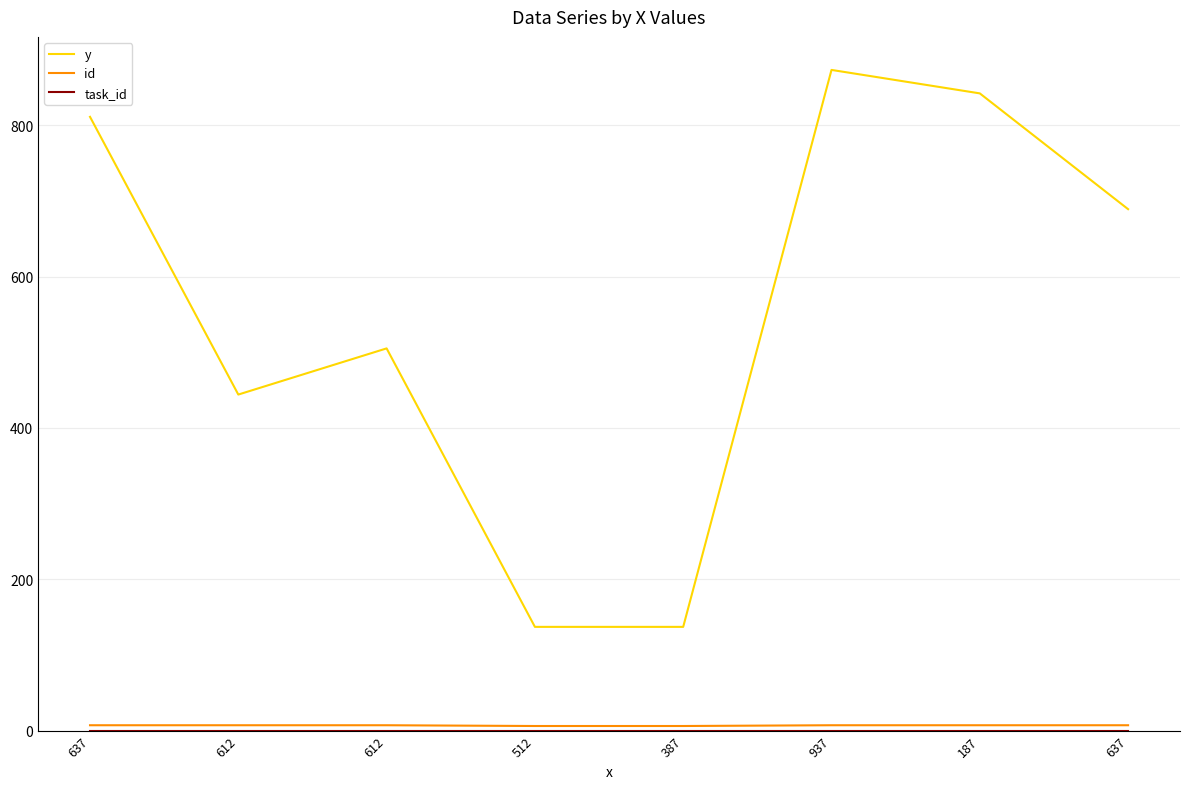

How many lines are shown in the chart?

3